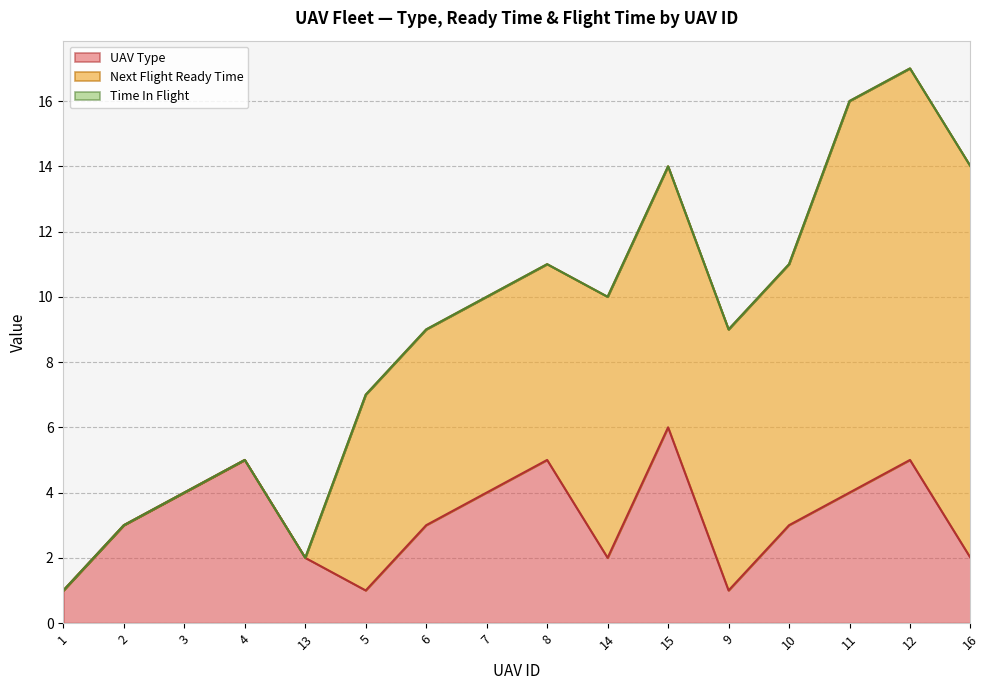

How many categories are shown in the chart?

16